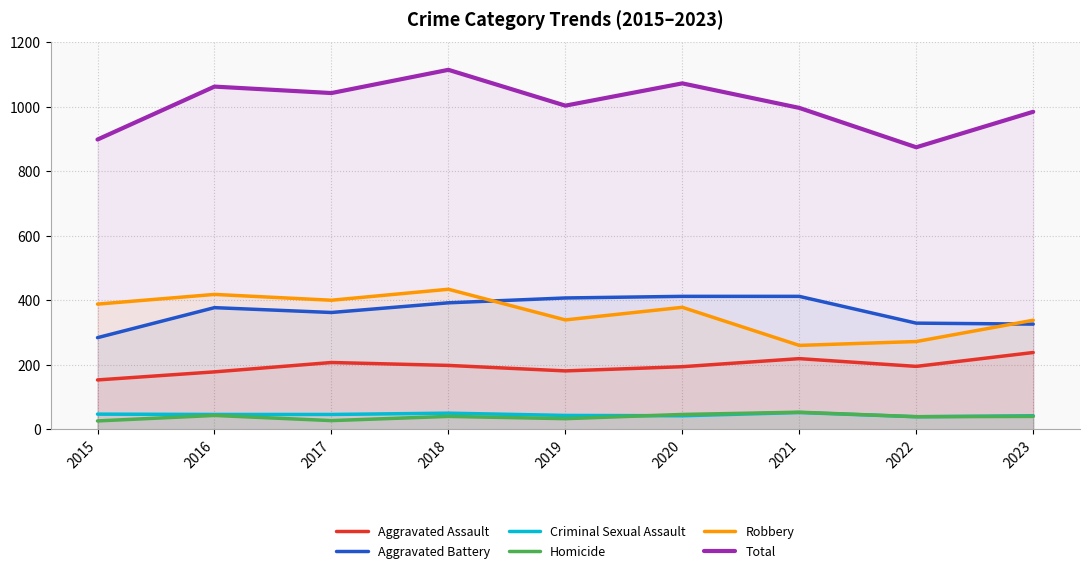

What is the minimum value for Criminal Sexual Assault?

39